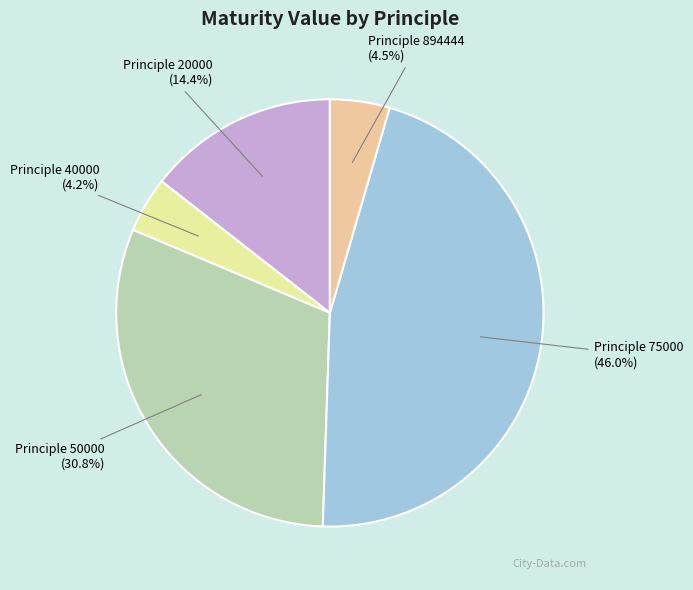

Is the sum of Principle 40000 and Principle 20000 greater than half?

No